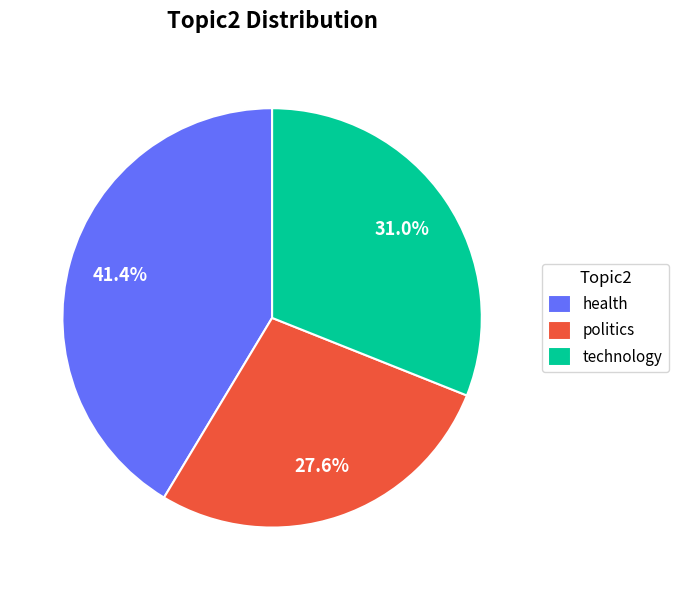

Does any single category account for the majority?

No